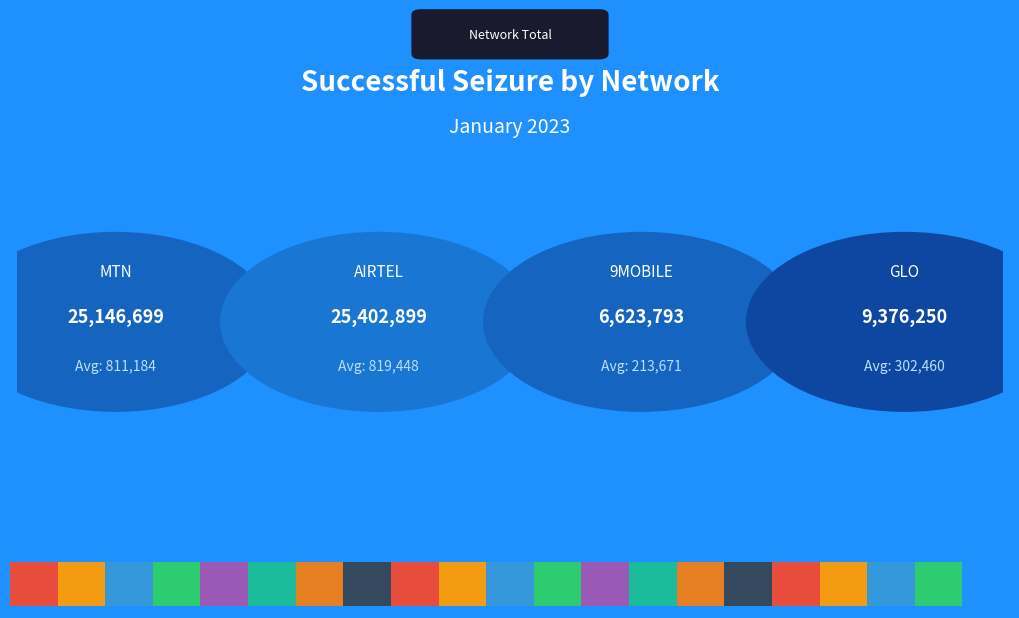

How many bars are there in each group?

4